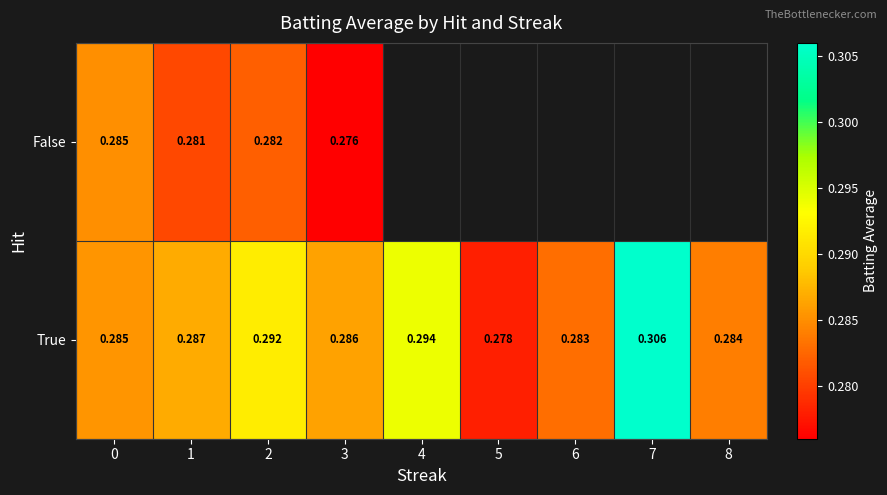

Where is True nearest to the value 0?

5